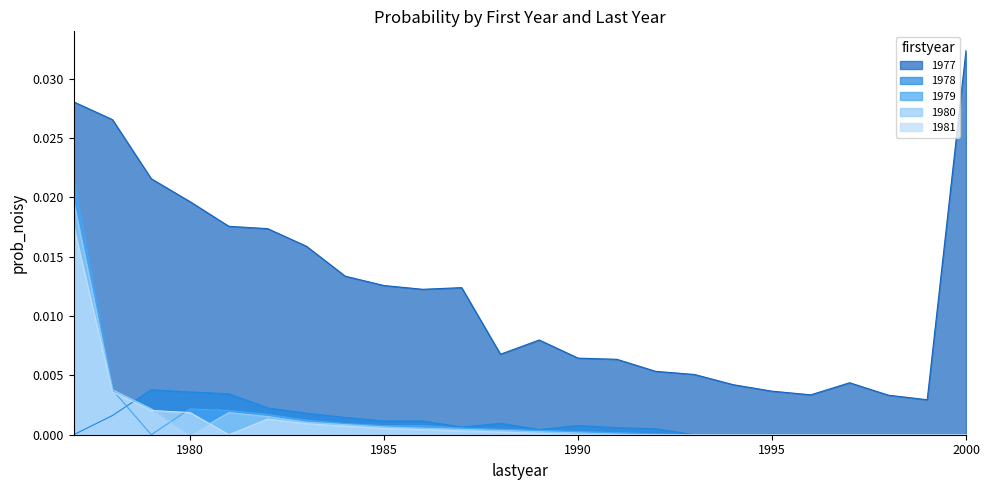

True or false: 1979 and 1977 cross at least once.

False